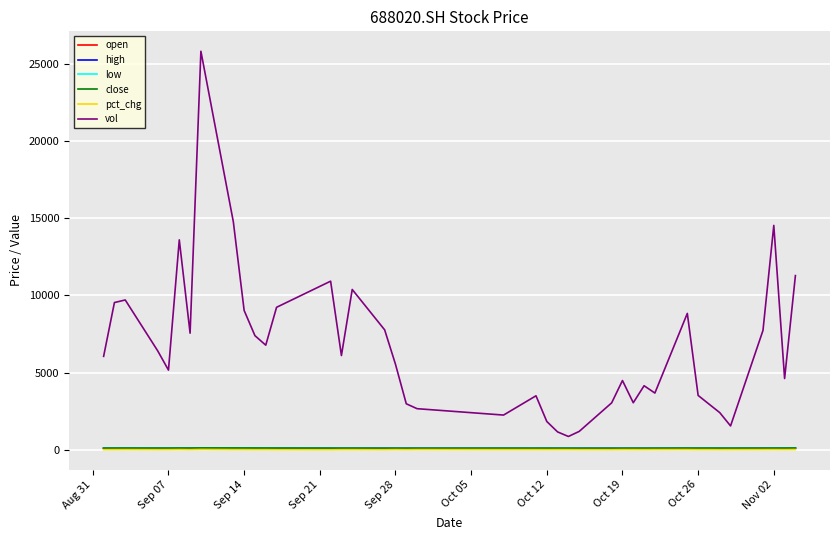

How many interior local valleys does the vol series have?

10